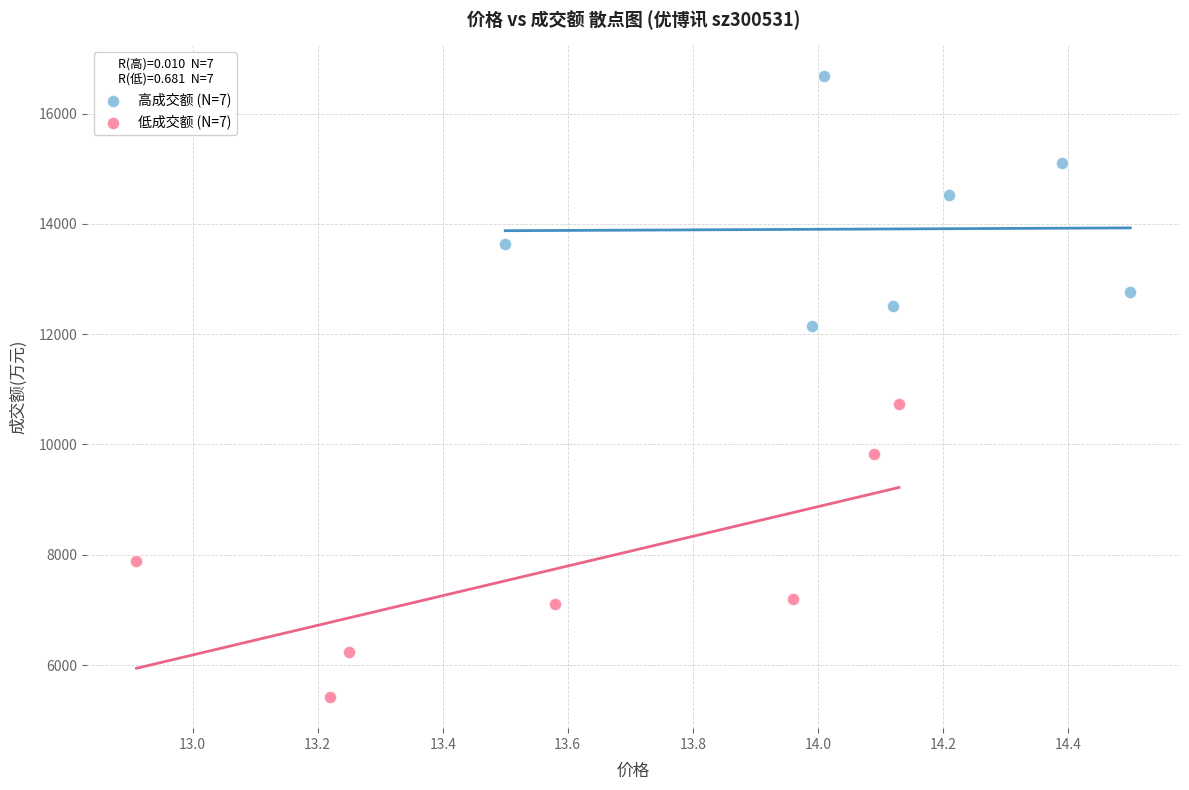

What are all the series names shown in the legend?

高成交额 (N=7), 低成交额 (N=7)